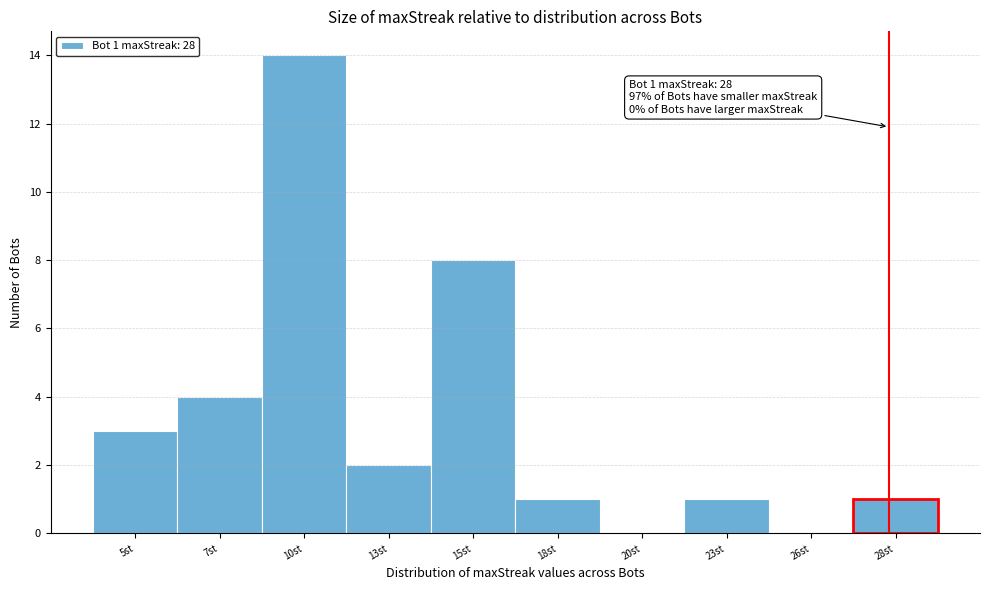

Reading left to right, list all the values displayed in this chart.

5st=3	7st=4	10st=14	13st=2	15st=8	18st=1	20st=0	23st=1	26st=0	28st=1